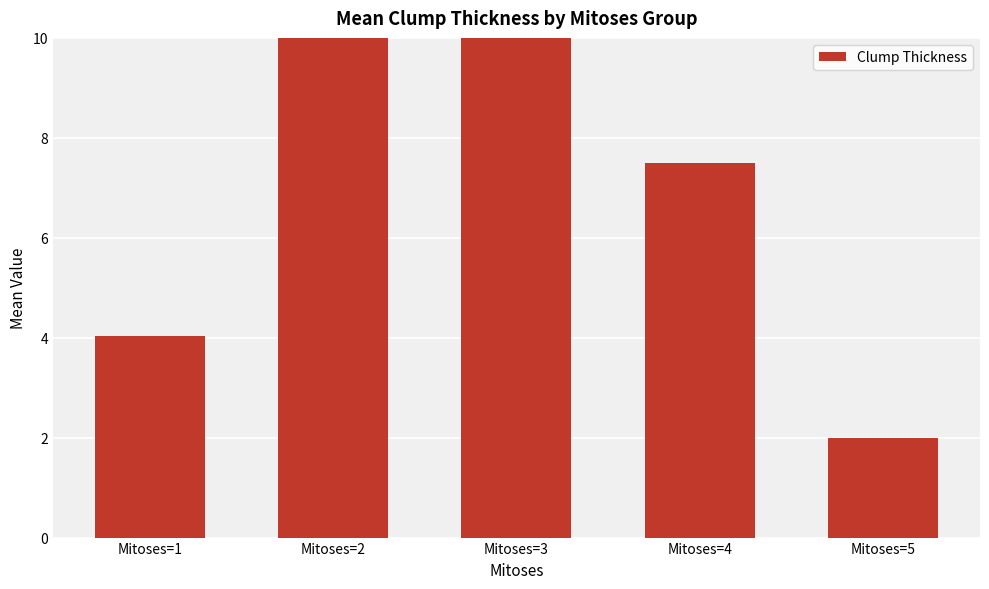

Between Mitoses=5 and Mitoses=4, which is larger?

Mitoses=4